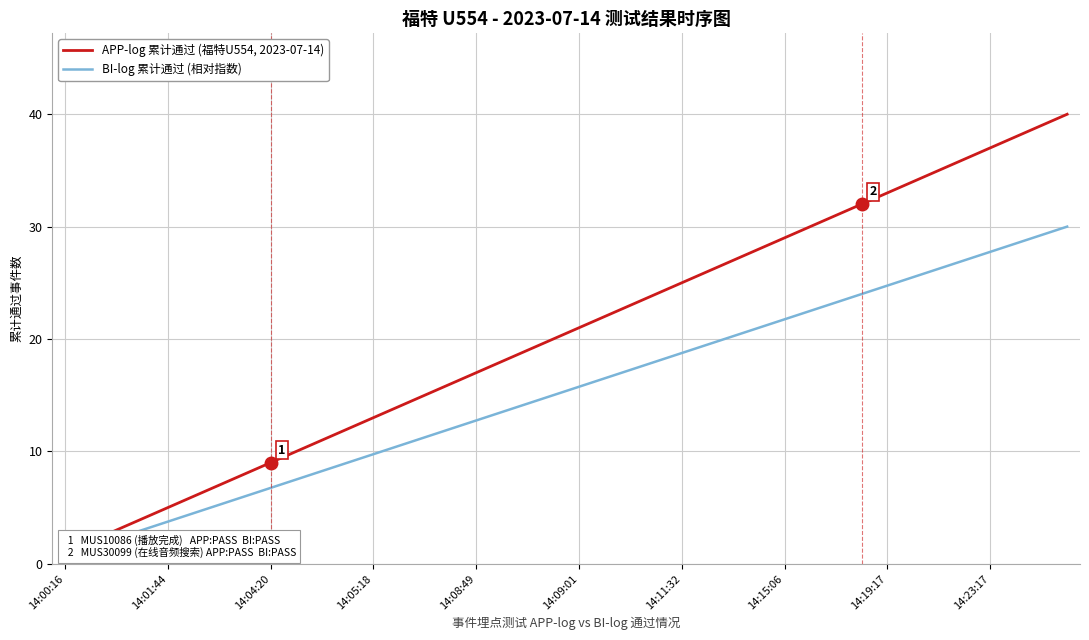

The APP-log 累计通过 (福特U554, 2023-07-14) series shows 4.7 at 14. True or false?

False